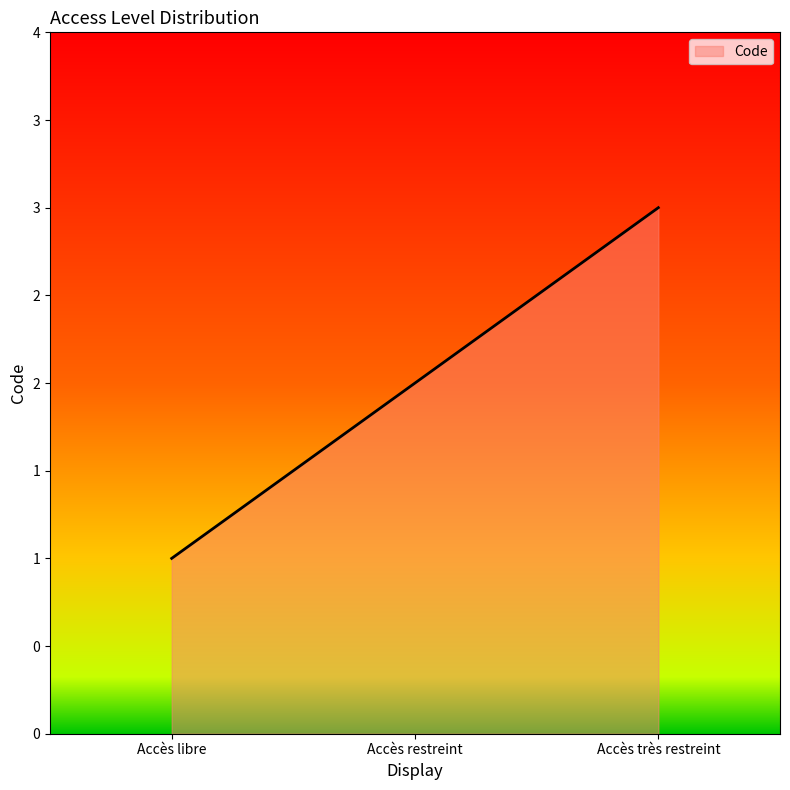

Does the chart display data point markers on the line(s)?

No